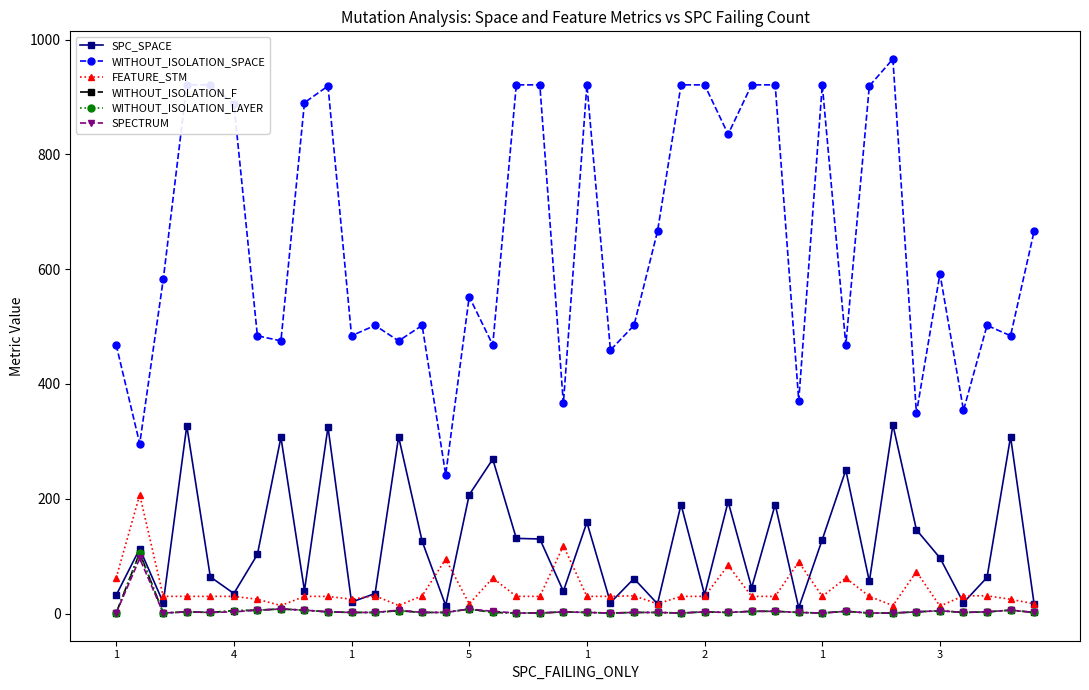

Is this an area chart (filled region under the line)?

No